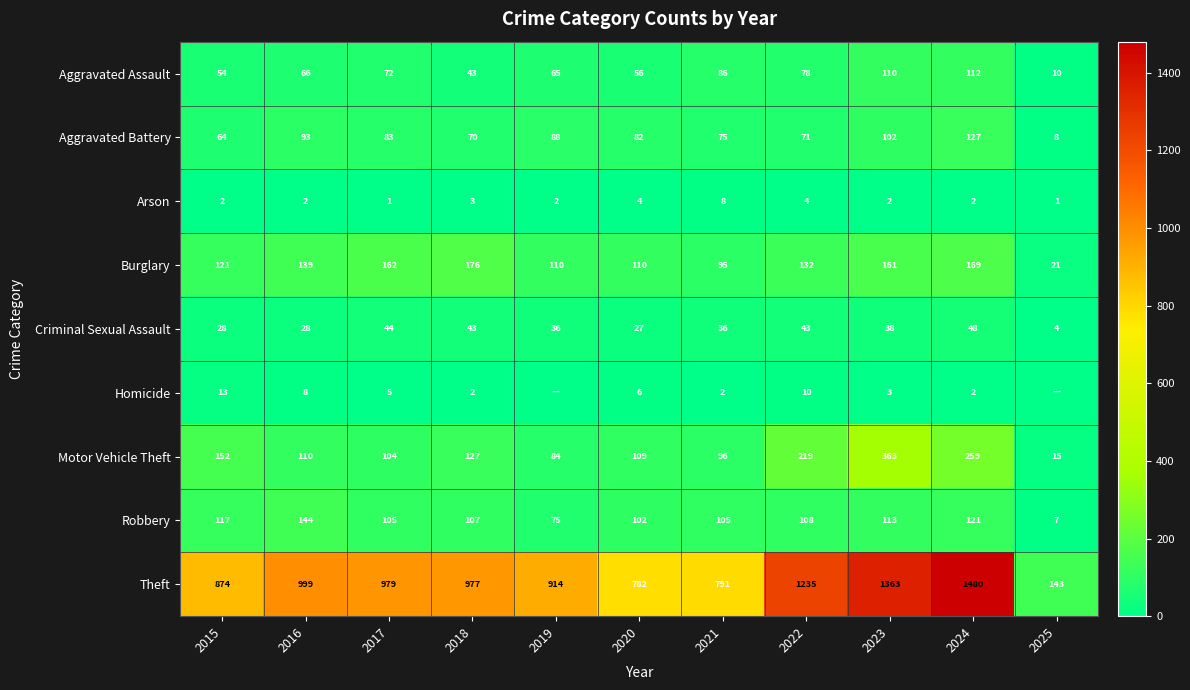

What is the difference between the highest and lowest values at 2024?

1478